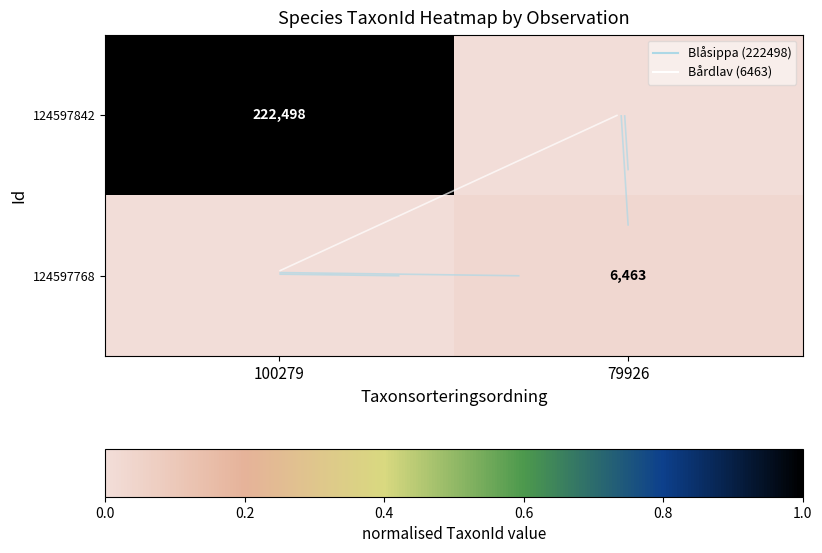

Between 100279 and 79926, which is larger?

100279